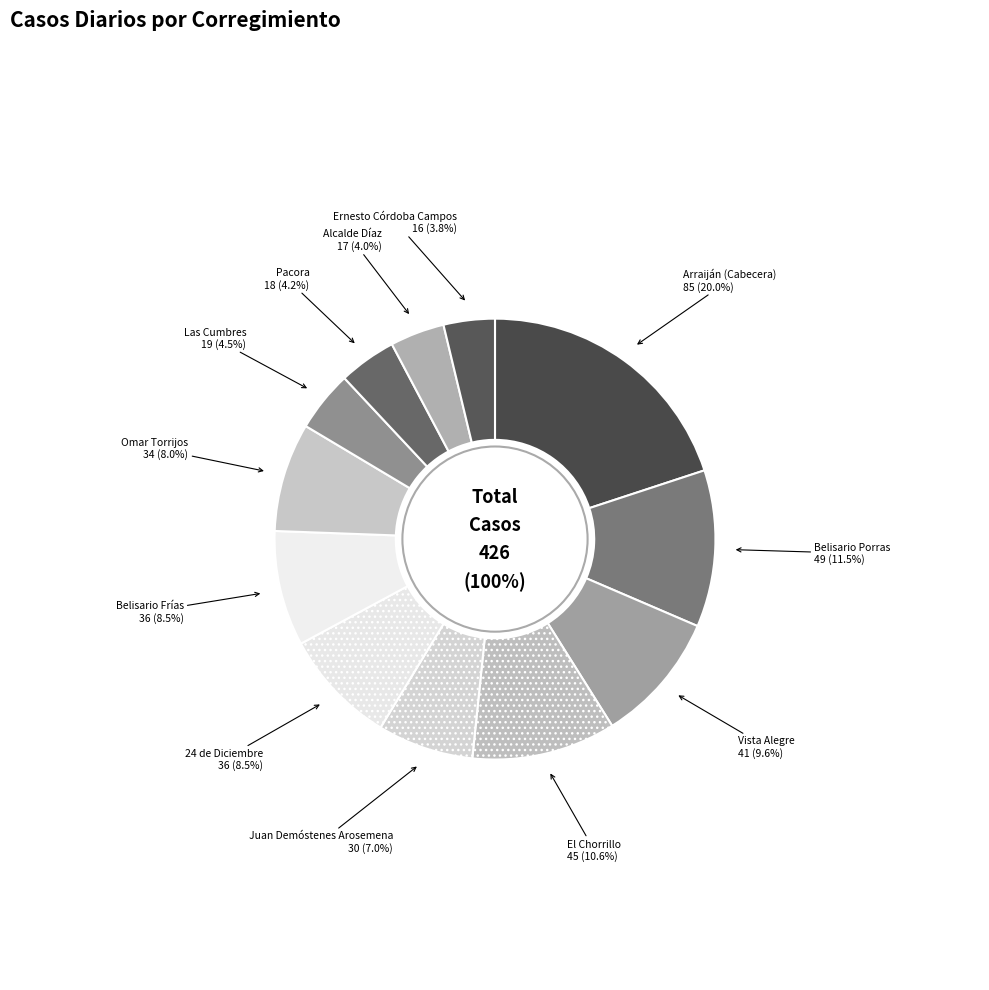

Is there any slice that represents more than half of the pie?

No